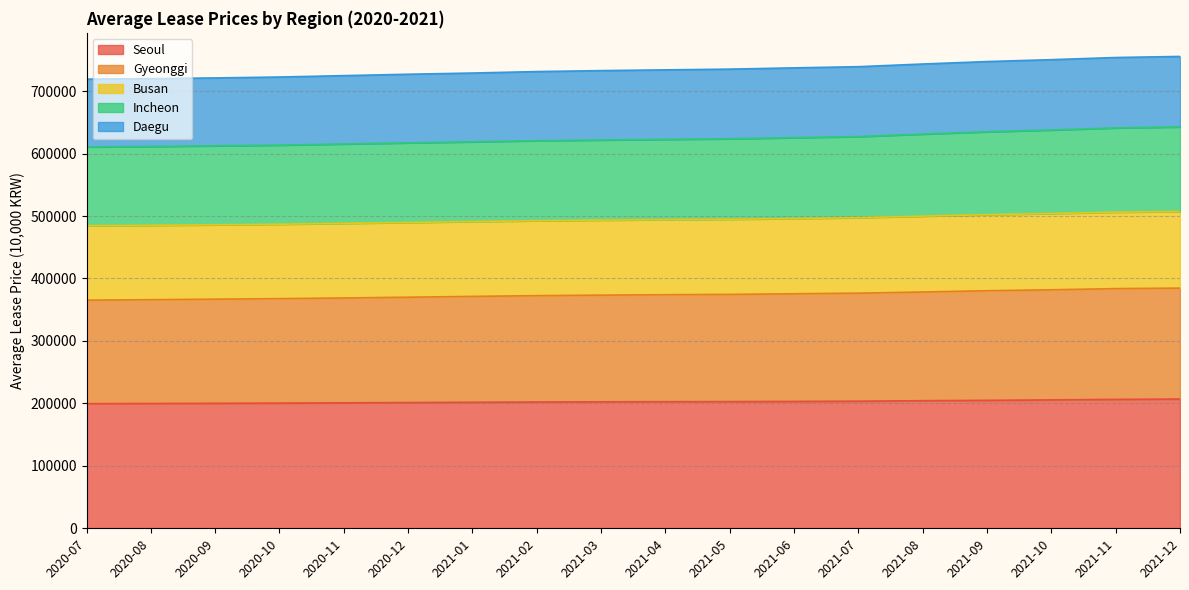

What is the total value across all series at 2021-01?

728970